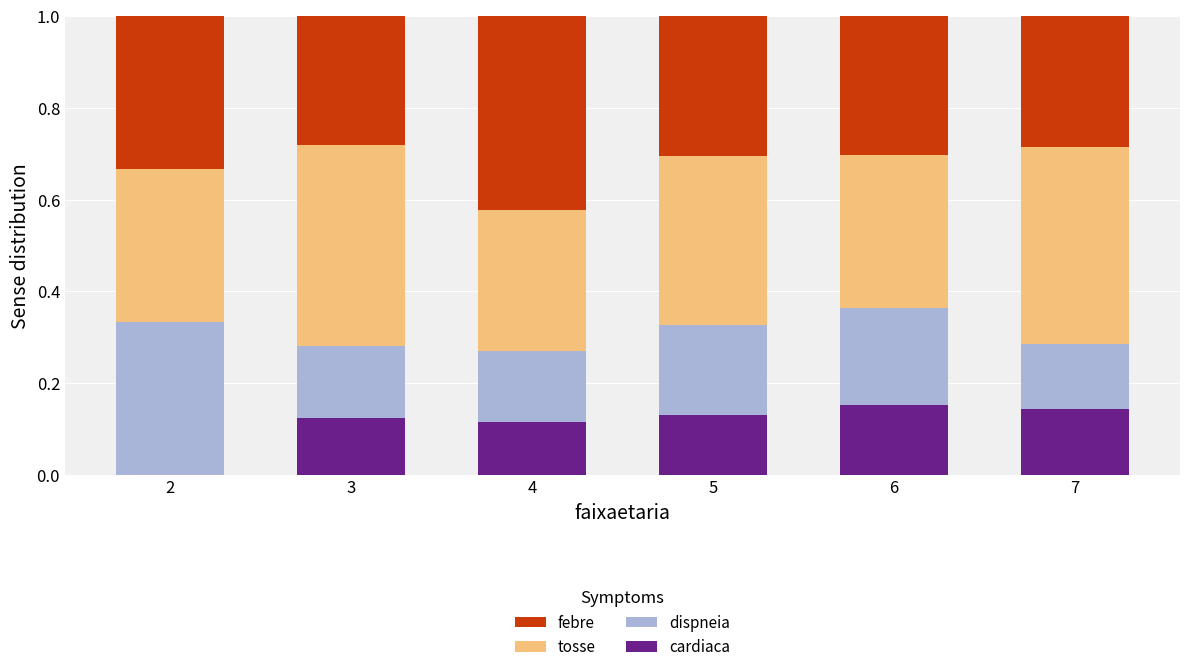

What is the total value across all series at 3?

1.0